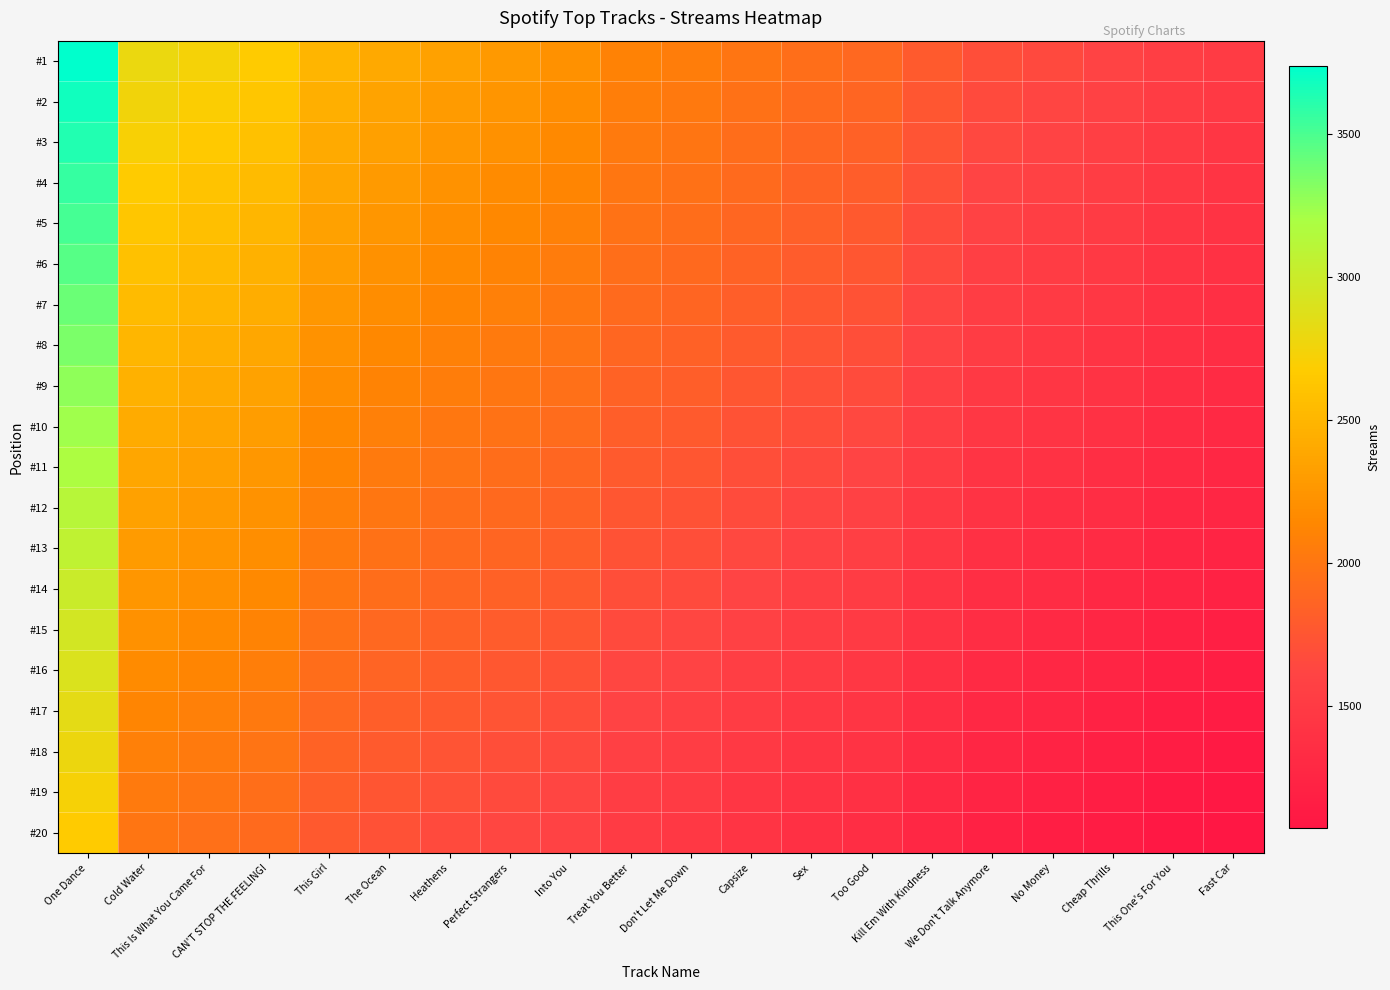

At how many categories does at least one series exceed 2325?

7